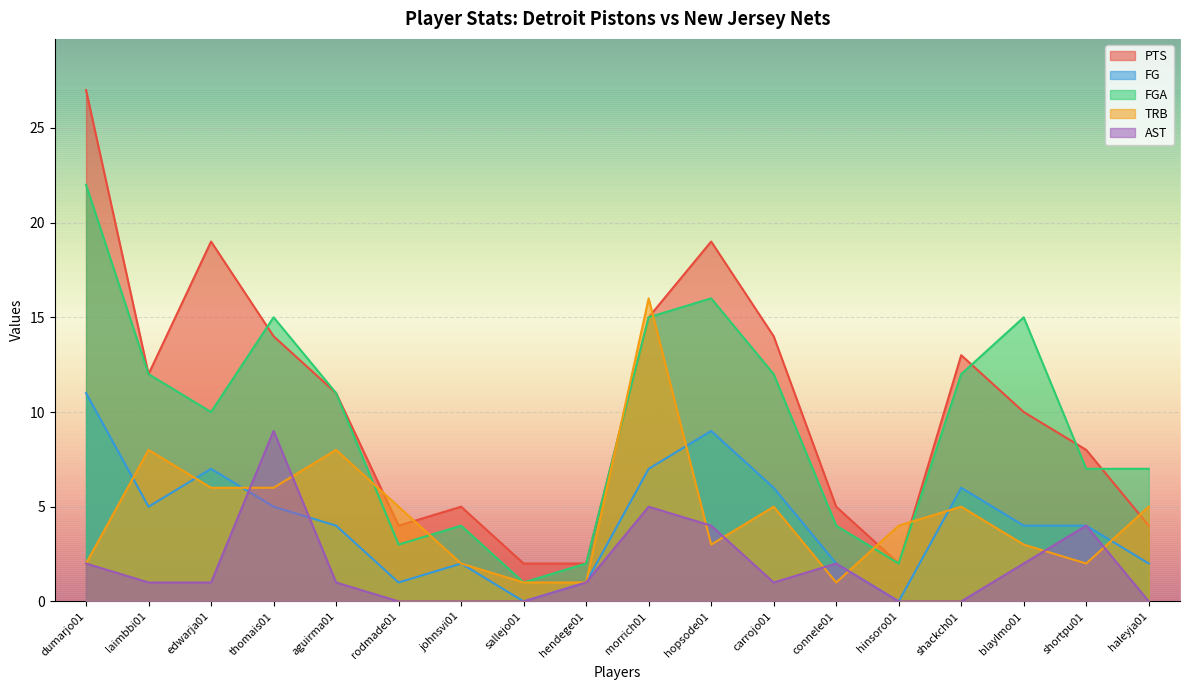

Reading left to right, extract all data points from this chart.

PTS: dumarjo01=27	laimbbi01=12	edwarja01=19	thomais01=14	aguirma01=11	rodmade01=4	johnsvi01=5	sallejo01=2	hendege01=2	morrich01=15	hopsode01=19	carrojo01=14	connele01=5	hinsoro01=2	shackch01=13	blaylmo01=10	shortpu01=8	haleyja01=4
FG: dumarjo01=11	laimbbi01=5	edwarja01=7	thomais01=5	aguirma01=4	rodmade01=1	johnsvi01=2	sallejo01=0	hendege01=1	morrich01=7	hopsode01=9	carrojo01=6	connele01=2	hinsoro01=0	shackch01=6	blaylmo01=4	shortpu01=4	haleyja01=2
FGA: dumarjo01=22	laimbbi01=12	edwarja01=10	thomais01=15	aguirma01=11	rodmade01=3	johnsvi01=4	sallejo01=1	hendege01=2	morrich01=15	hopsode01=16	carrojo01=12	connele01=4	hinsoro01=2	shackch01=12	blaylmo01=15	shortpu01=7	haleyja01=7
TRB: dumarjo01=2	laimbbi01=8	edwarja01=6	thomais01=6	aguirma01=8	rodmade01=5	johnsvi01=2	sallejo01=1	hendege01=1	morrich01=16	hopsode01=3	carrojo01=5	connele01=1	hinsoro01=4	shackch01=5	blaylmo01=3	shortpu01=2	haleyja01=5
AST: dumarjo01=2	laimbbi01=1	edwarja01=1	thomais01=9	aguirma01=1	rodmade01=0	johnsvi01=0	sallejo01=0	hendege01=1	morrich01=5	hopsode01=4	carrojo01=1	connele01=2	hinsoro01=0	shackch01=0	blaylmo01=2	shortpu01=4	haleyja01=0